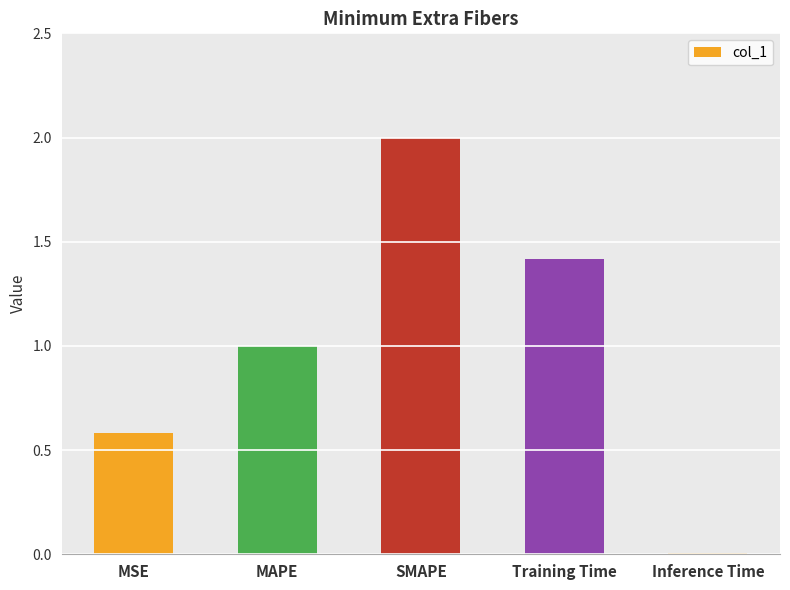

What is the difference between the maximum and minimum values?

2.0